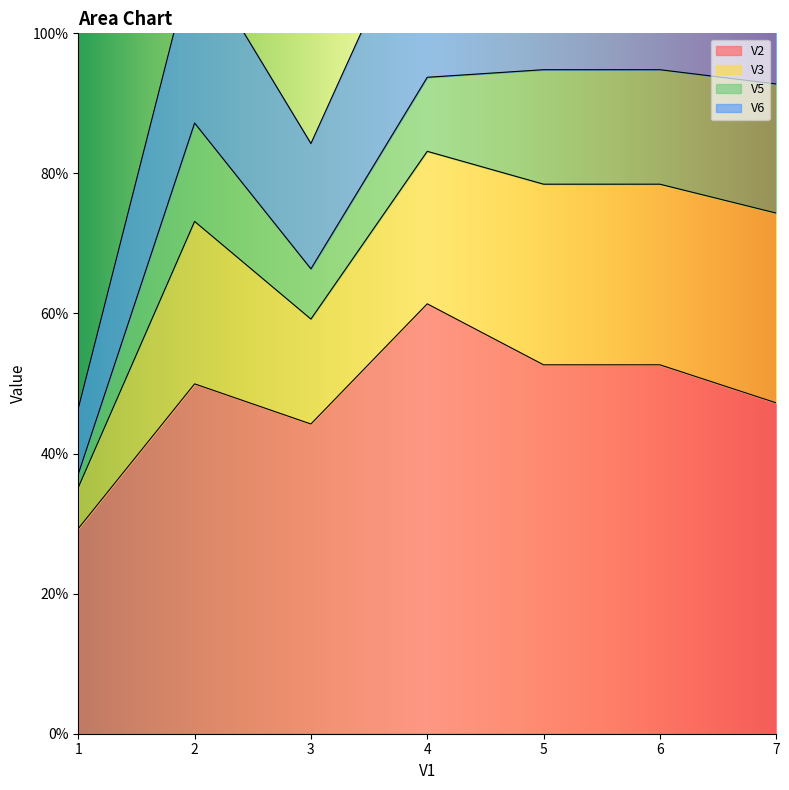

At which category does V2 reach its first local valley?

3